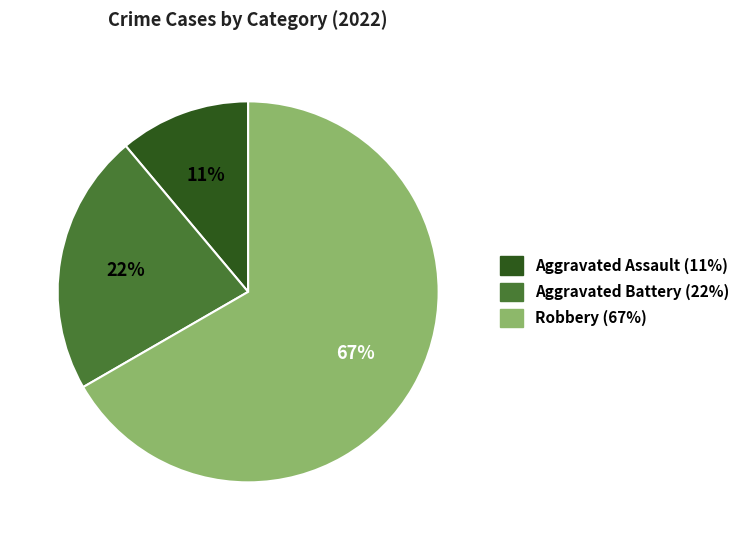

Do Robbery (67%) and Aggravated Assault (11%) together represent more than half of the pie?

Yes